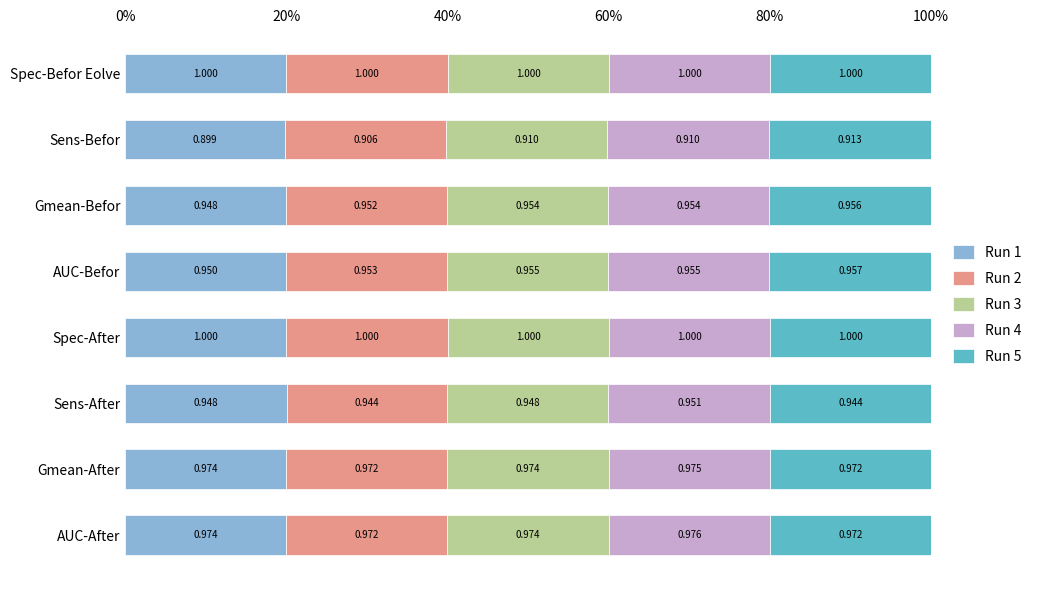

What are all the series names shown in the legend?

Run 1, Run 2, Run 3, Run 4, Run 5